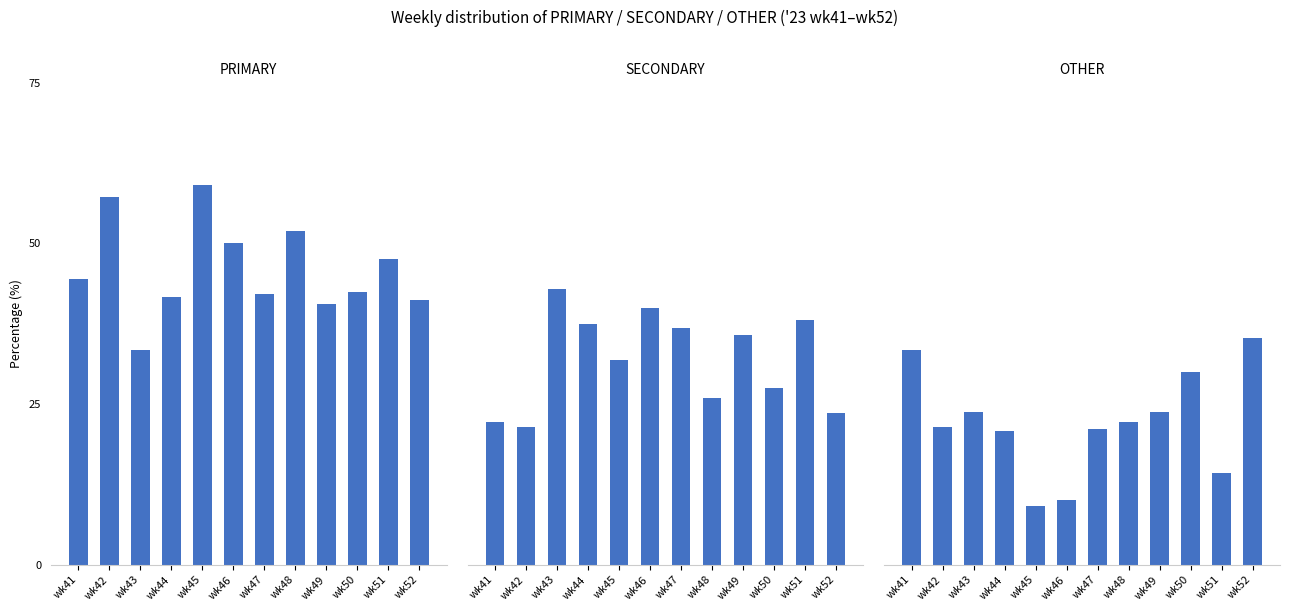

What is the spread (max minus min) of values at wk47?

21.1